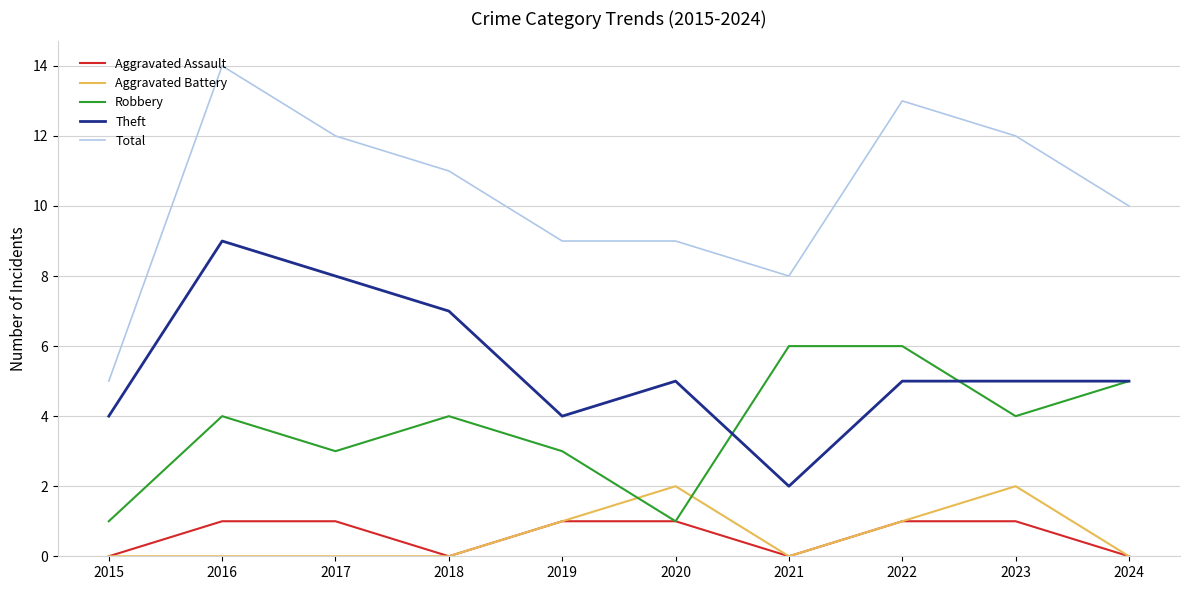

What is the greatest value displayed?

14